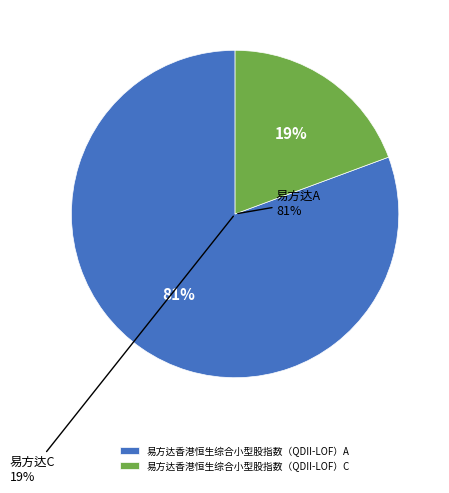

Which slice is the smallest?

易方达香港恒生综合小型股指数（QDII-LOF）C